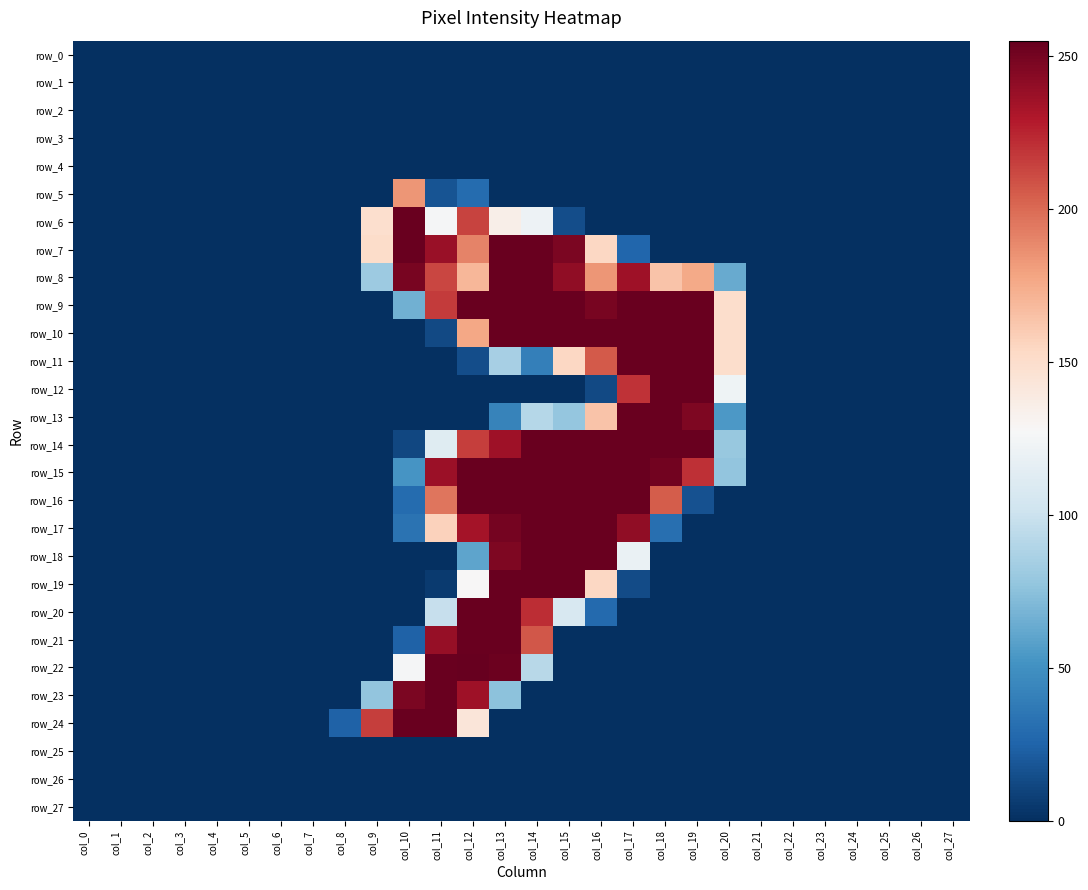

Reading left to right, extract all data points from this chart.

row_0: 0	0	0	0	0	0	0	0	0	0	0	0	0	0	0	0	0	0	0	0	0	0	0	0	0	0	0	0
row_1: 0	0	0	0	0	0	0	0	0	0	0	0	0	0	0	0	0	0	0	0	0	0	0	0	0	0	0	0
row_2: 0	0	0	0	0	0	0	0	0	0	0	0	0	0	0	0	0	0	0	0	0	0	0	0	0	0	0	0
row_3: 0	0	0	0	0	0	0	0	0	0	0	0	0	0	0	0	0	0	0	0	0	0	0	0	0	0	0	0
row_4: 0	0	0	0	0	0	0	0	0	0	0	0	0	0	0	0	0	0	0	0	0	0	0	0	0	0	0	0
row_5: 0	0	0	0	0	0	0	0	0	0	184	17	29	0	0	0	0	0	0	0	0	0	0	0	0	0	0	0
row_6: 0	0	0	0	0	0	0	0	0	149	254	126	214	135	121	14	0	0	0	0	0	0	0	0	0	0	0	0
row_7: 0	0	0	0	0	0	0	0	0	151	254	238	191	254	254	248	154	26	0	0	0	0	0	0	0	0	0	0
row_8: 0	0	0	0	0	0	0	0	0	81	249	213	170	254	254	241	184	236	164	176	63	0	0	0	0	0	0	0
row_9: 0	0	0	0	0	0	0	0	0	0	66	217	254	254	254	254	249	254	254	254	150	0	0	0	0	0	0	0
row_10: 0	0	0	0	0	0	0	0	0	0	0	12	177	254	254	254	254	254	254	254	150	0	0	0	0	0	0	0
row_11: 0	0	0	0	0	0	0	0	0	0	0	0	14	85	40	154	206	254	254	254	150	0	0	0	0	0	0	0
row_12: 0	0	0	0	0	0	0	0	0	0	0	0	0	0	0	0	12	220	254	254	122	0	0	0	0	0	0	0
row_13: 0	0	0	0	0	0	0	0	0	0	0	0	0	42	91	78	164	254	254	247	54	0	0	0	0	0	0	0
row_14: 0	0	0	0	0	0	0	0	0	0	11	112	216	236	254	254	254	254	254	254	79	0	0	0	0	0	0	0
row_15: 0	0	0	0	0	0	0	0	0	0	52	237	254	254	254	254	254	254	251	221	77	0	0	0	0	0	0	0
row_16: 0	0	0	0	0	0	0	0	0	0	29	196	254	254	254	254	254	254	205	16	0	0	0	0	0	0	0	0
row_17: 0	0	0	0	0	0	0	0	0	0	33	157	234	250	254	254	254	241	31	0	0	0	0	0	0	0	0	0
row_18: 0	0	0	0	0	0	0	0	0	0	0	0	60	247	254	254	254	119	0	0	0	0	0	0	0	0	0	0
row_19: 0	0	0	0	0	0	0	0	0	0	0	5	128	254	254	254	154	13	0	0	0	0	0	0	0	0	0	0
row_20: 0	0	0	0	0	0	0	0	0	0	0	98	254	254	222	107	28	0	0	0	0	0	0	0	0	0	0	0
row_21: 0	0	0	0	0	0	0	0	0	0	24	239	254	254	207	0	0	0	0	0	0	0	0	0	0	0	0	0
row_22: 0	0	0	0	0	0	0	0	0	0	126	254	255	253	92	0	0	0	0	0	0	0	0	0	0	0	0	0
row_23: 0	0	0	0	0	0	0	0	0	77	248	254	236	75	0	0	0	0	0	0	0	0	0	0	0	0	0	0
row_24: 0	0	0	0	0	0	0	0	24	216	254	254	143	0	0	0	0	0	0	0	0	0	0	0	0	0	0	0
row_25: 0	0	0	0	0	0	0	0	0	0	0	0	0	0	0	0	0	0	0	0	0	0	0	0	0	0	0	0
row_26: 0	0	0	0	0	0	0	0	0	0	0	0	0	0	0	0	0	0	0	0	0	0	0	0	0	0	0	0
row_27: 0	0	0	0	0	0	0	0	0	0	0	0	0	0	0	0	0	0	0	0	0	0	0	0	0	0	0	0